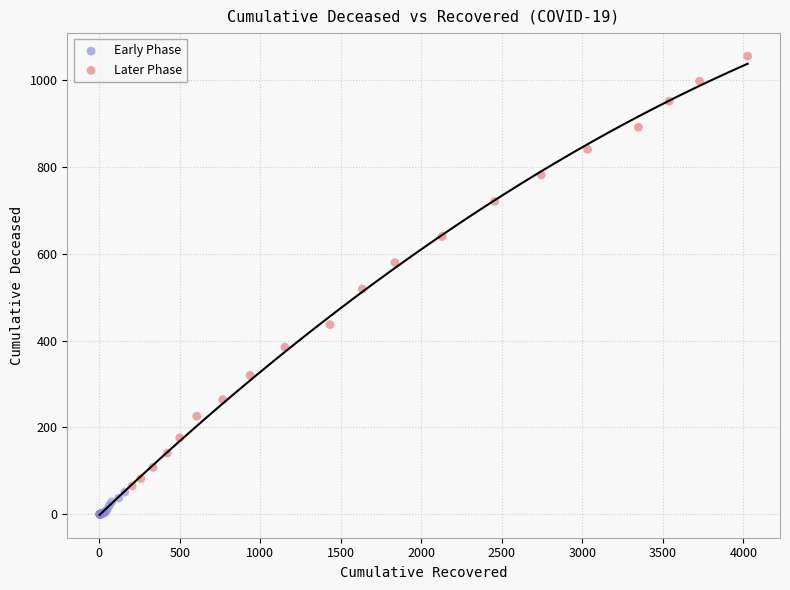

Which series reaches the minimum Y coordinate?

Early Phase